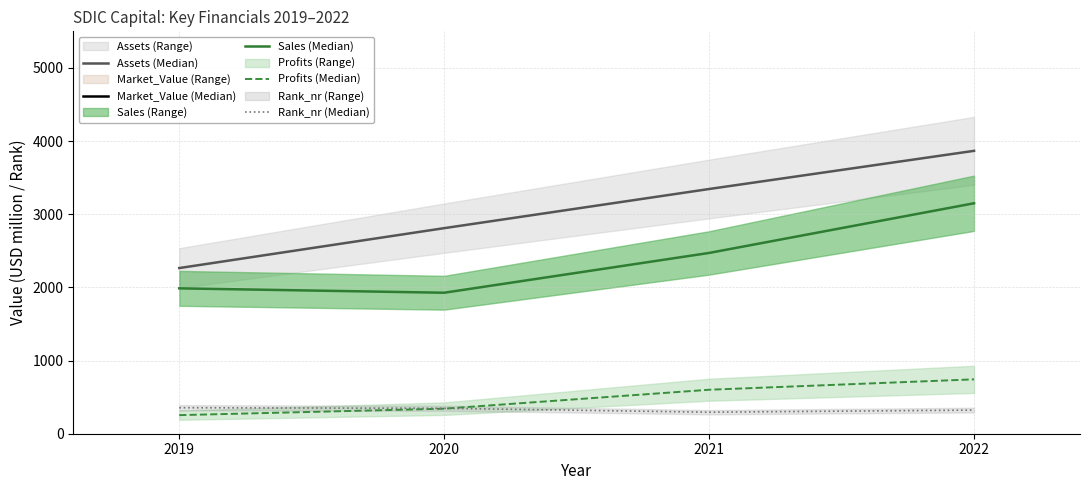

What is the average value of the Rank_nr (Median) series?

330.0